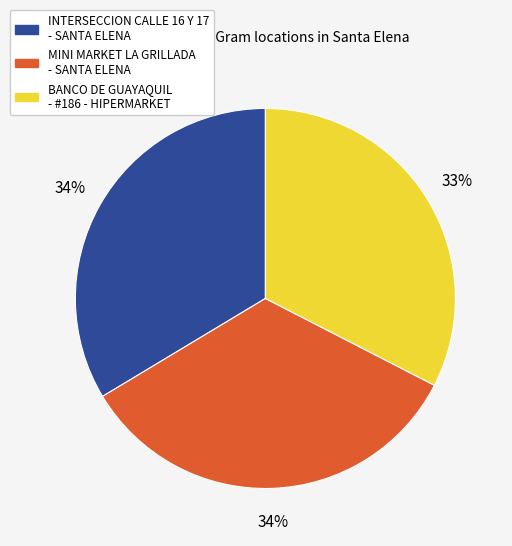

Combined, do BANCO DE GUAYAQUIL - #186 - HIPERMARKET and INTERSECCION CALLE 16 Y 17 - SANTA ELENA account for over 50%?

Yes